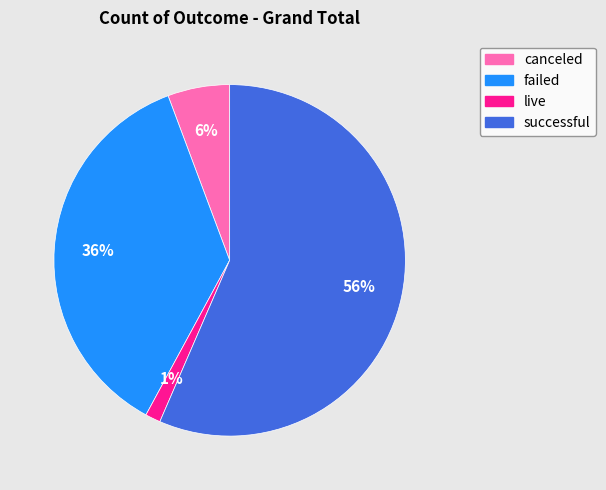

Which has a higher value, successful or live?

successful